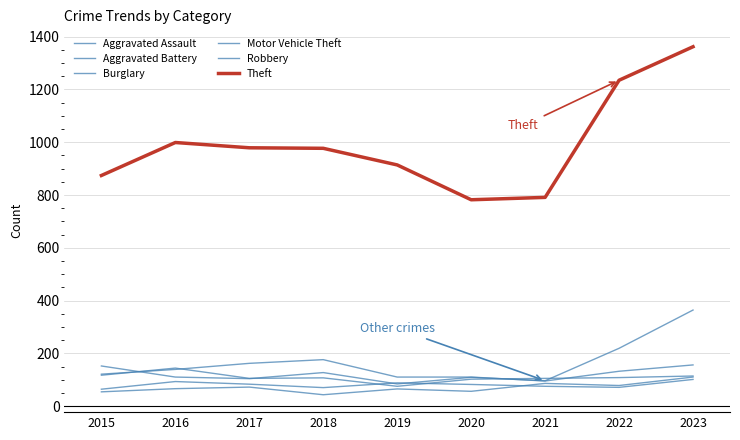

The Aggravated Assault series shows 94 at 2020. True or false?

False